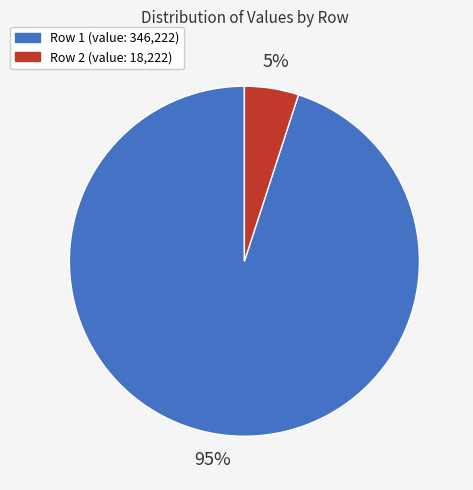

To the nearest percent, what is the difference between the largest and smallest slice percentages?

90%